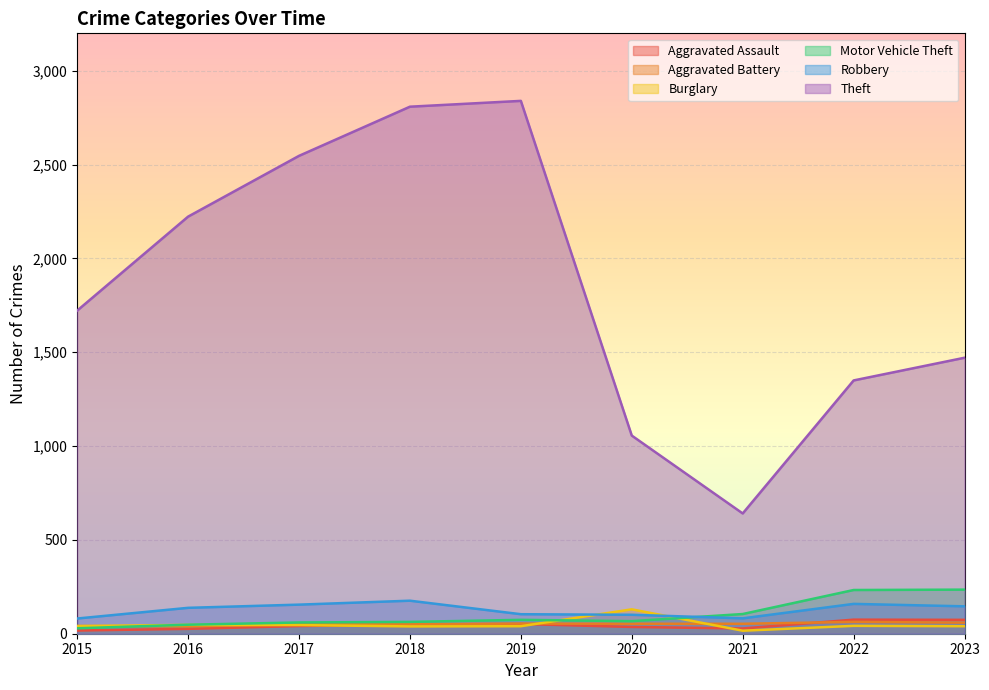

At which category does Motor Vehicle Theft reach its first local peak?

2019